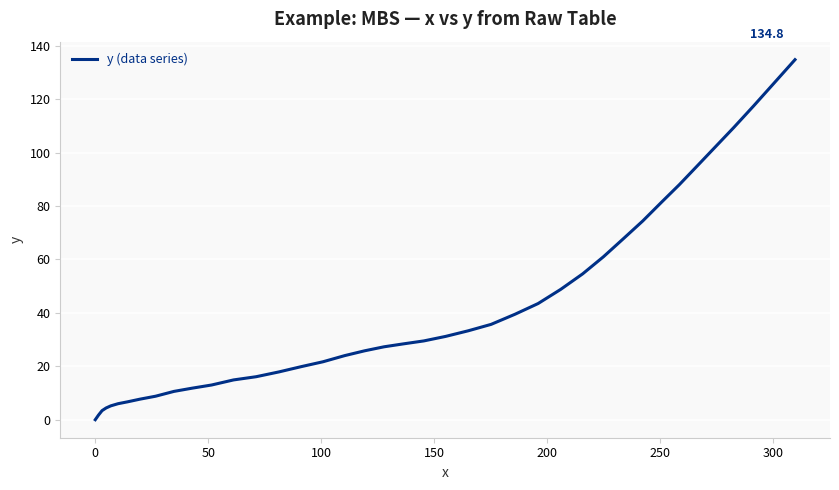

What is the greatest value displayed?

134.8